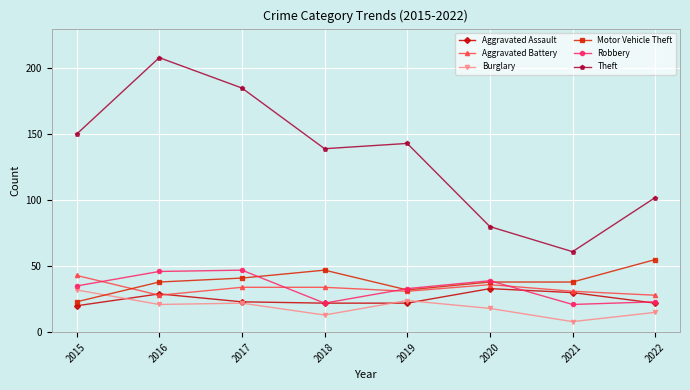

True or false: Burglary and Theft intersect in this chart.

False